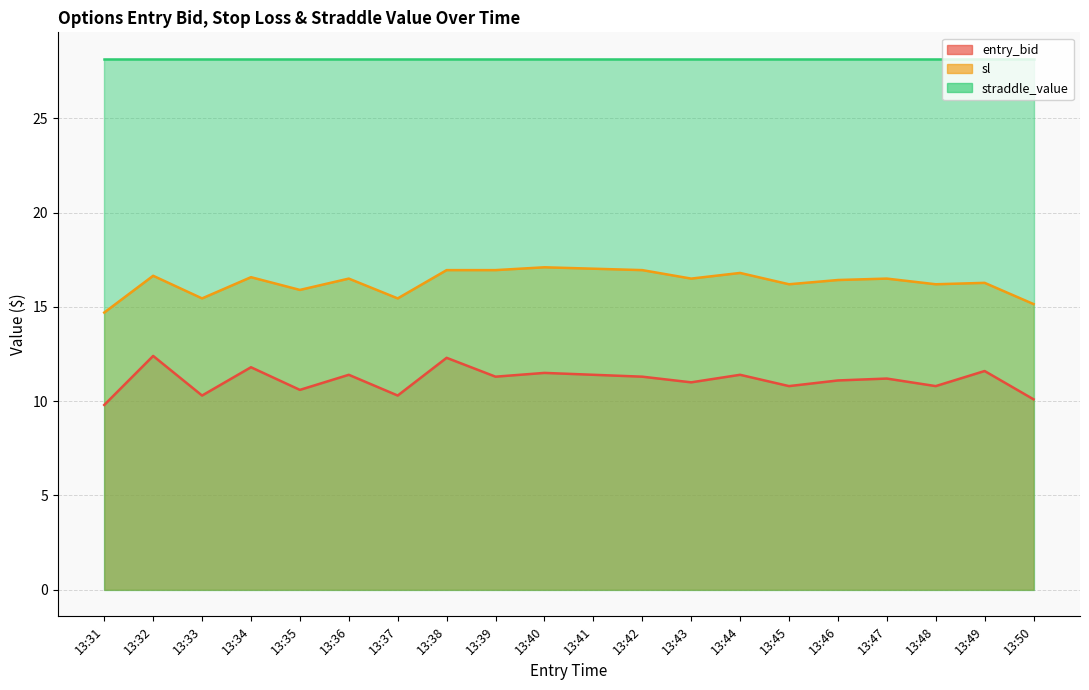

True or false: sl and entry_bid cross at least once.

False